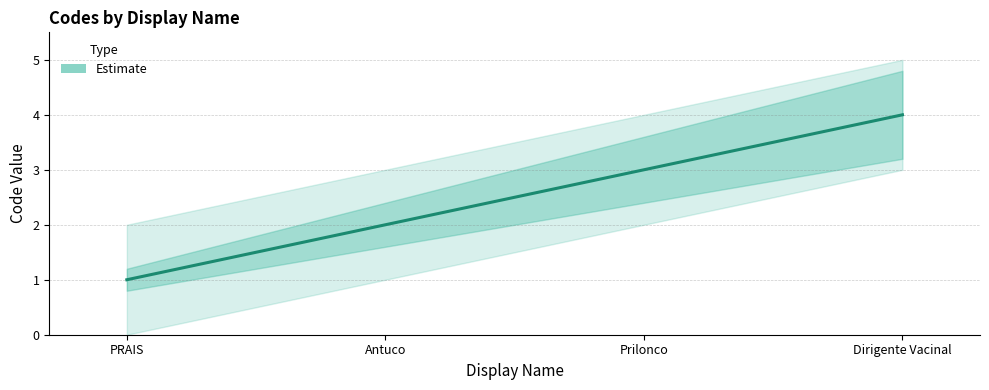

List the labels in order of value, largest first.

Dirigente Vacinal, Prilonco, Antuco, PRAIS